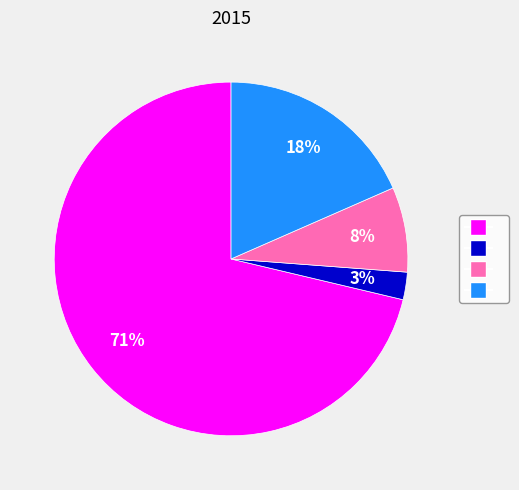

To the nearest percent, what is the average slice percentage?

25%